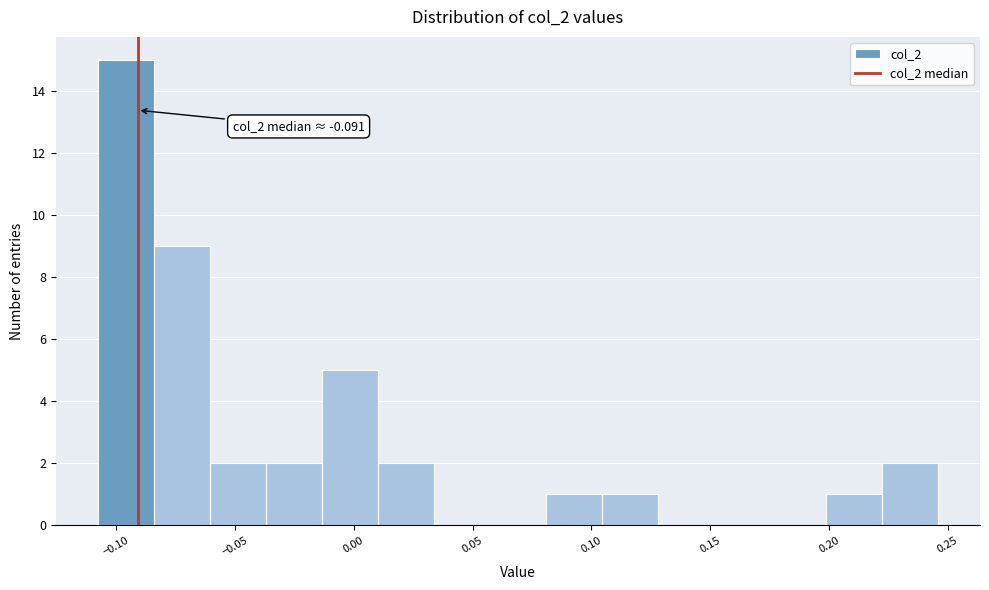

Which range on the x-axis has the tallest bar?

-0.110 to -0.085